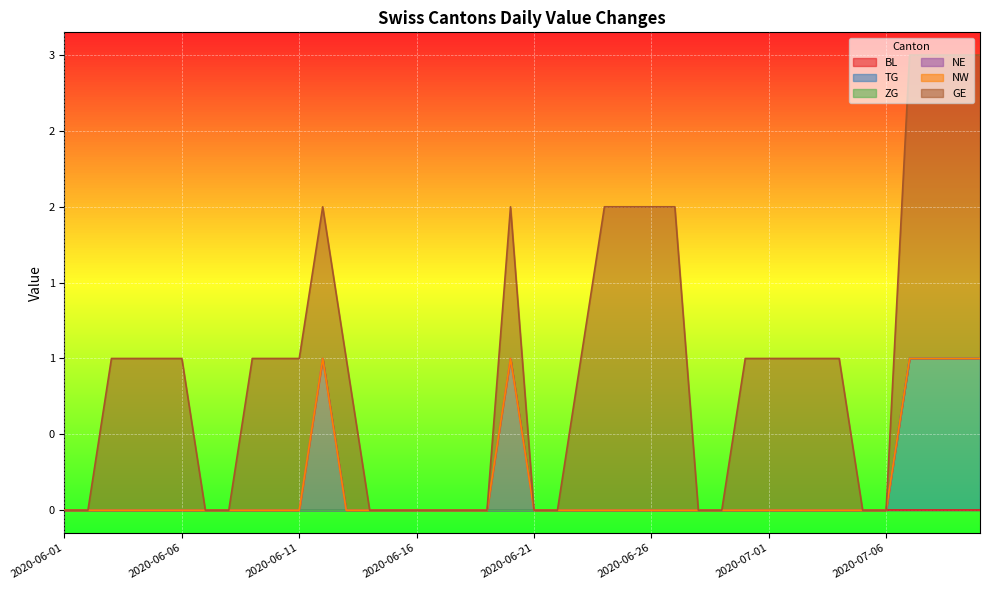

Where is the first local maximum for NE?

2020-06-12